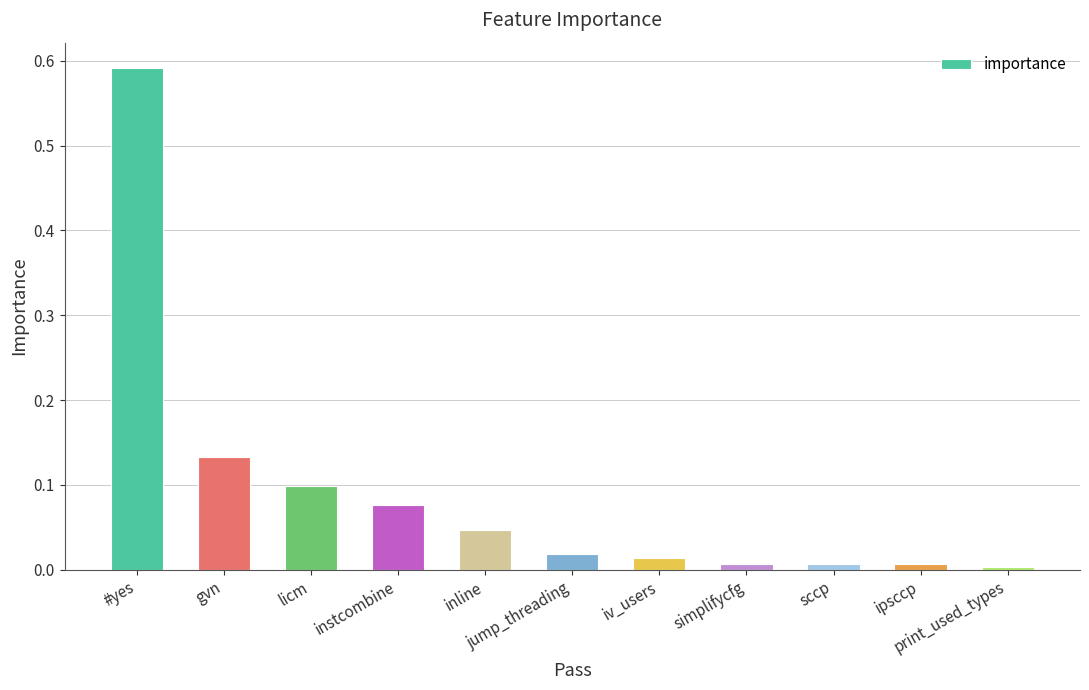

Does the chart contain any negative values?

No